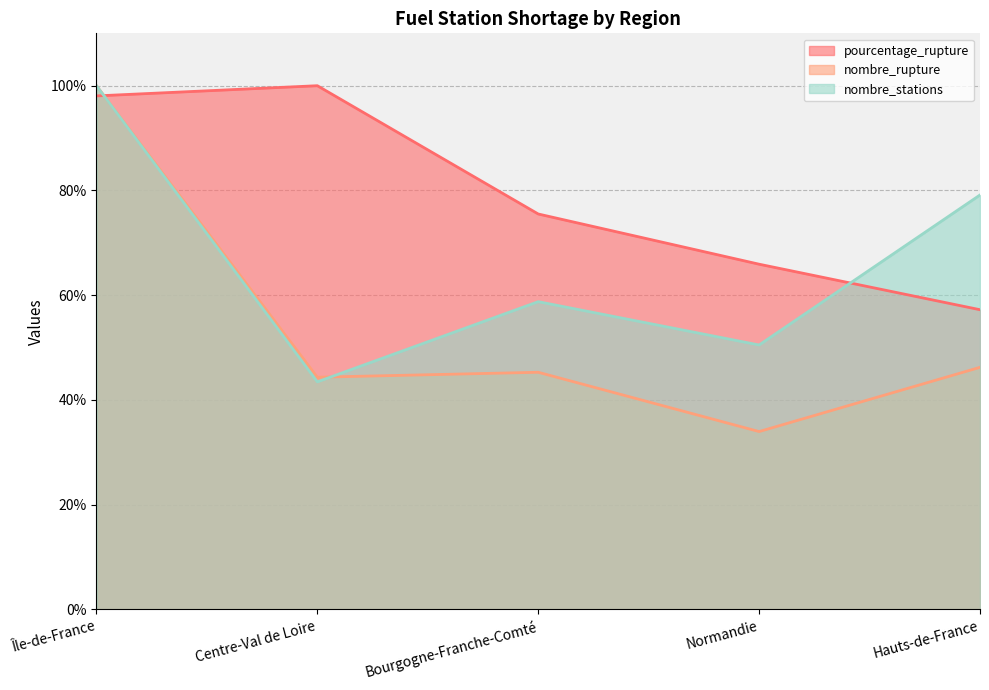

What is the sum of all pourcentage_rupture values?

396.7